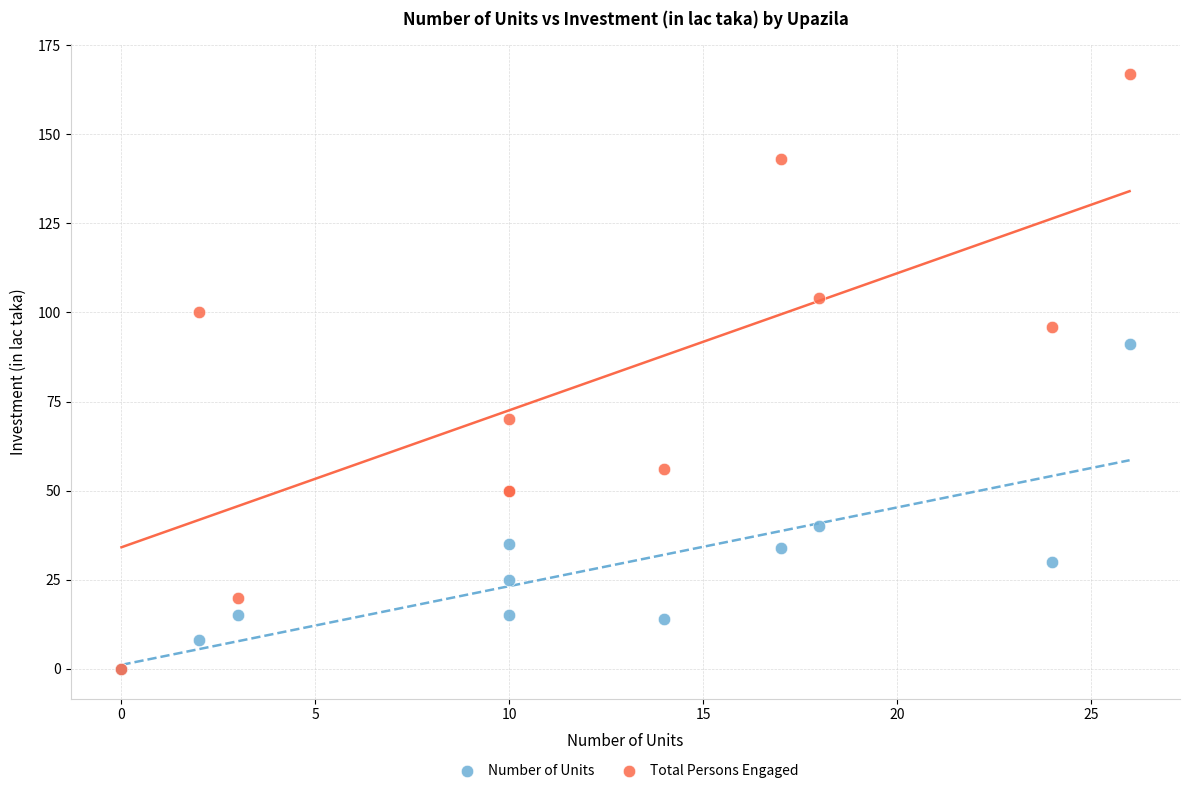

In the Total Persons Engaged series, what Y value is closest to 83?

70